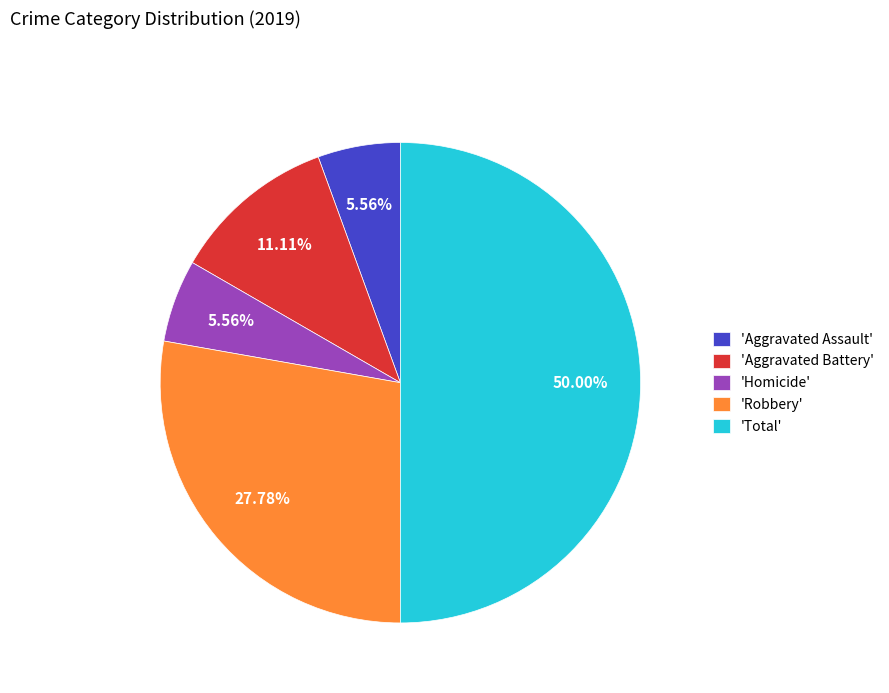

Count the number of slices in the pie.

5